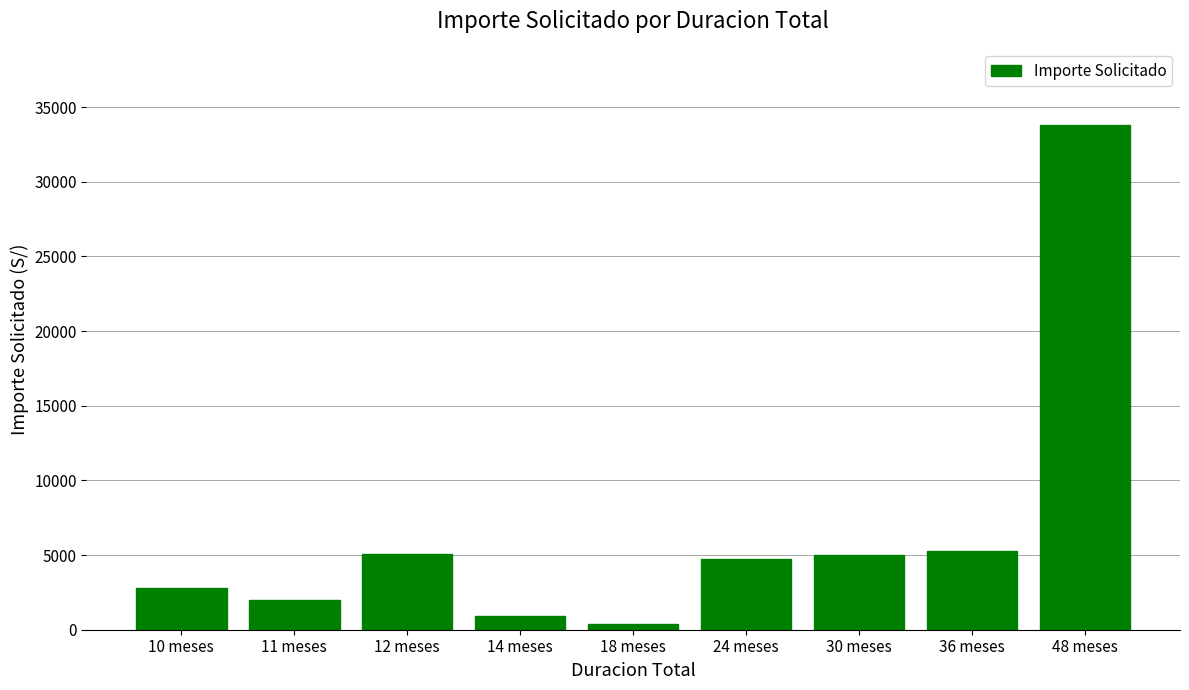

Count the number of data series in this chart.

1